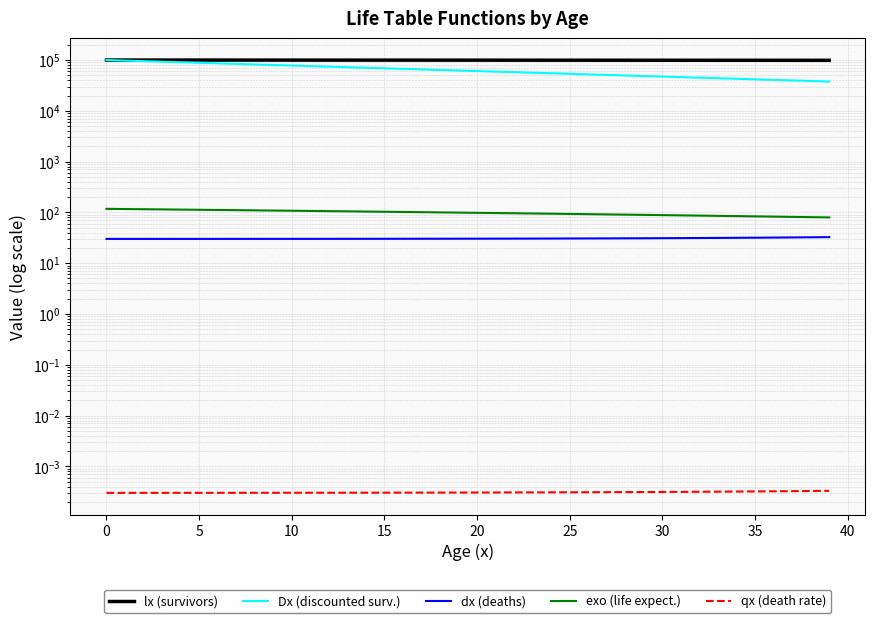

True or false: Dx (discounted surv.) and qx (death rate) intersect in this chart.

False